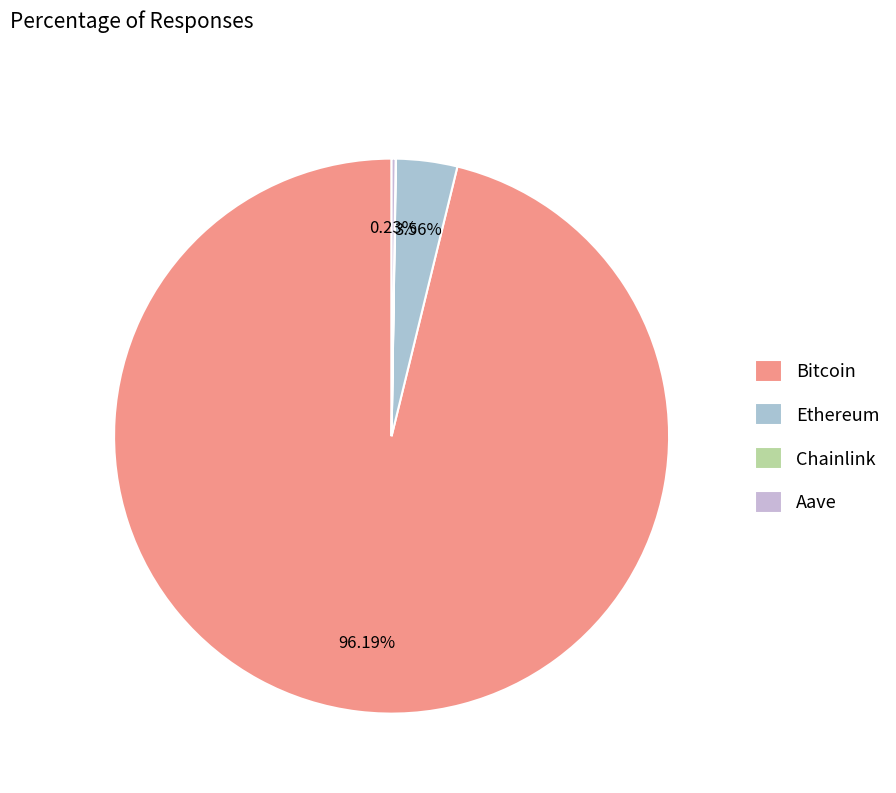

Count the number of slices in the pie.

4